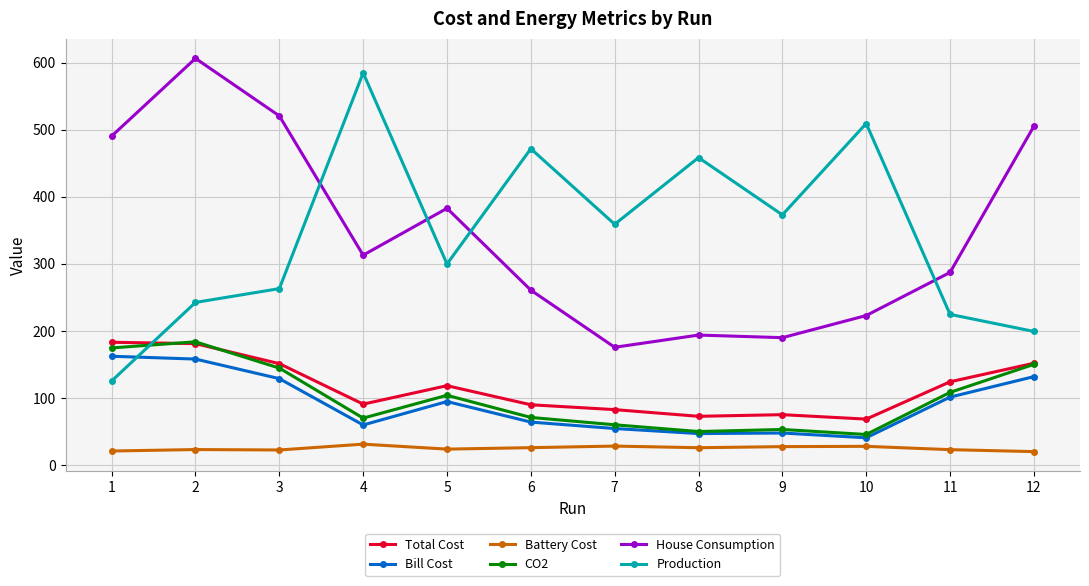

At which category is the sum across all series the highest?

2